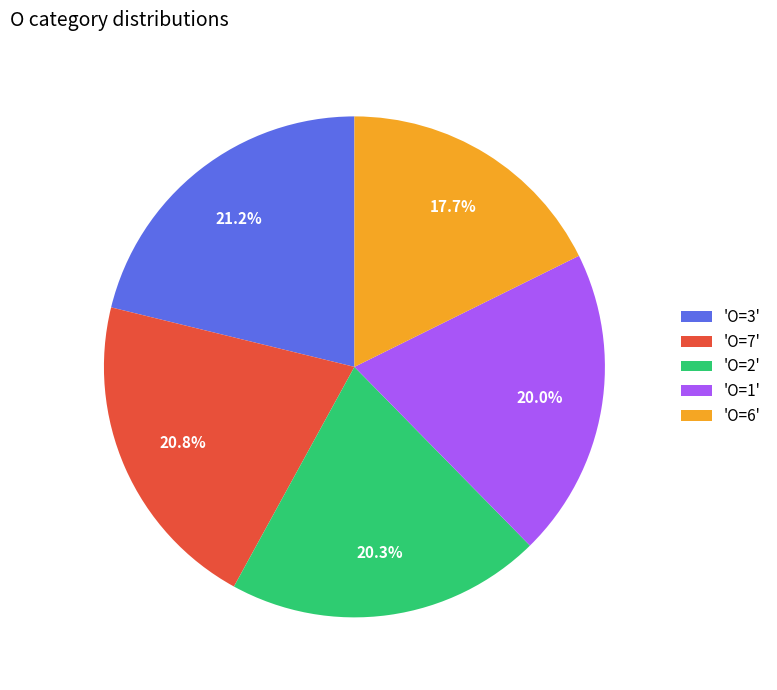

Which slice is the smallest?

'O=6'